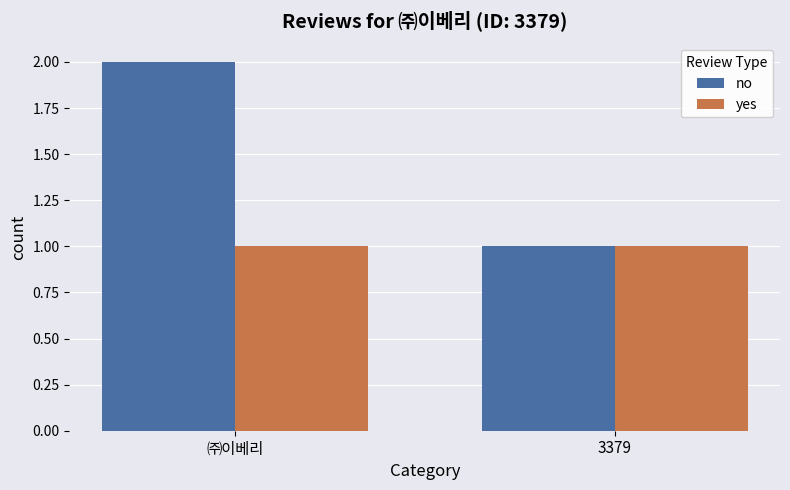

The yes series shows 1 at 3379. True or false?

True